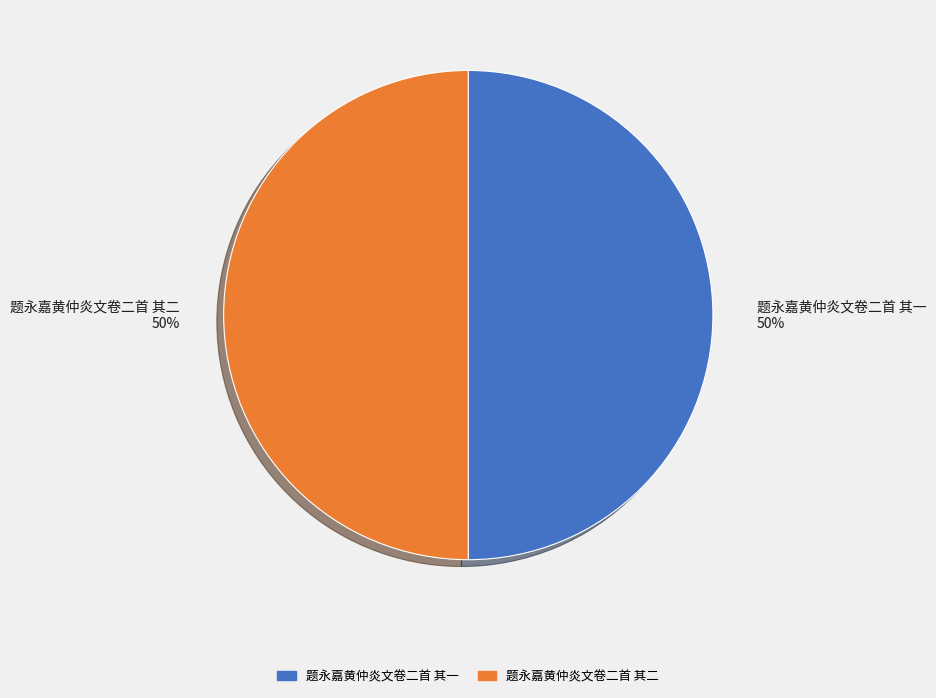

To the nearest percent, what is the combined percentage of 题永嘉黄仲炎文卷二首 其二 and 题永嘉黄仲炎文卷二首 其一?

100%